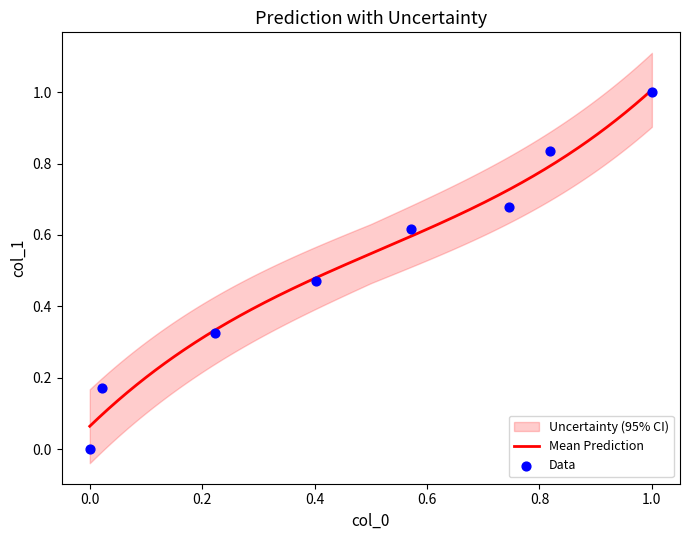

What is the change in value from 16691.090749269988 to 20306.484647743677?

+0.2